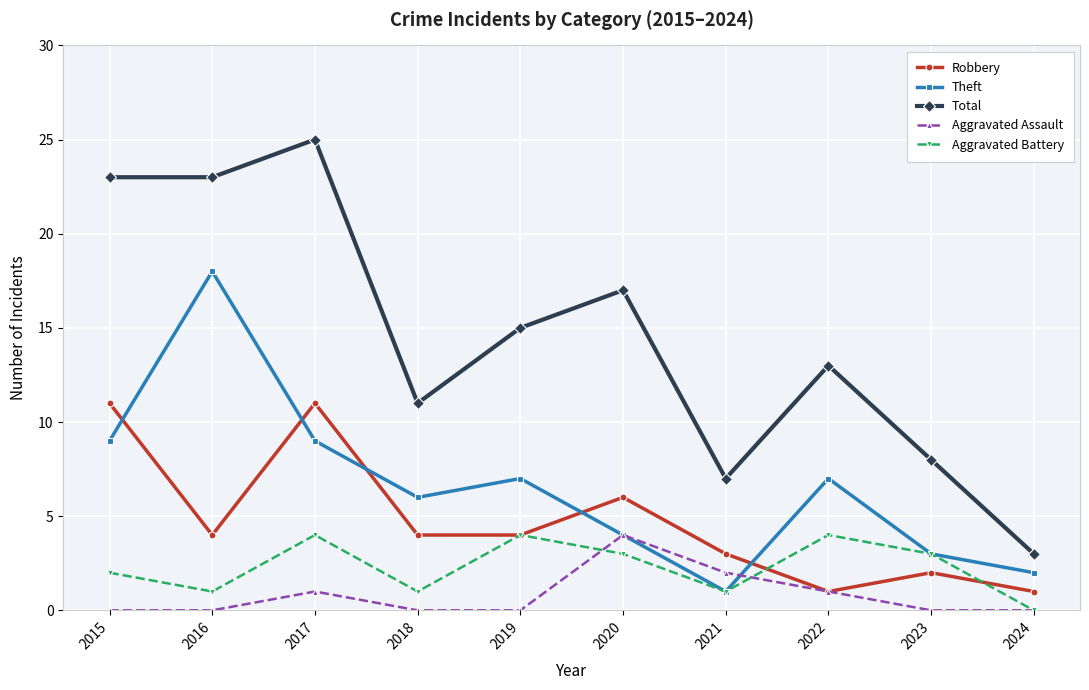

True or false: Aggravated Assault has more than 2 interior local peaks.

False